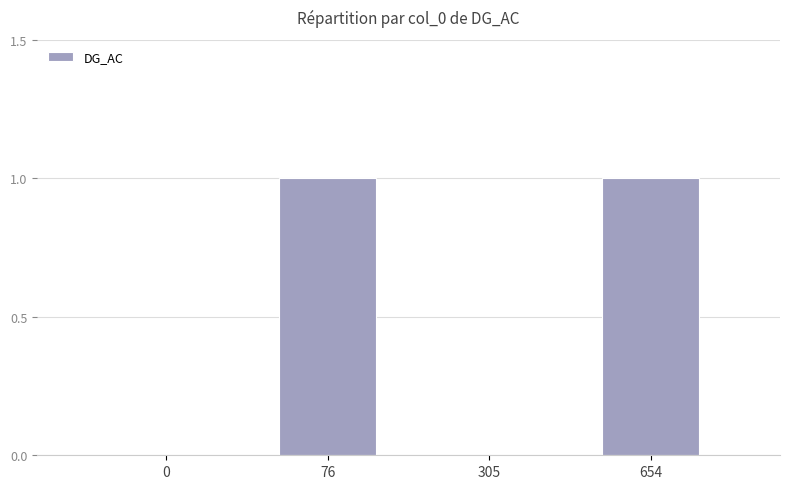

What value does the data have at 654?

1